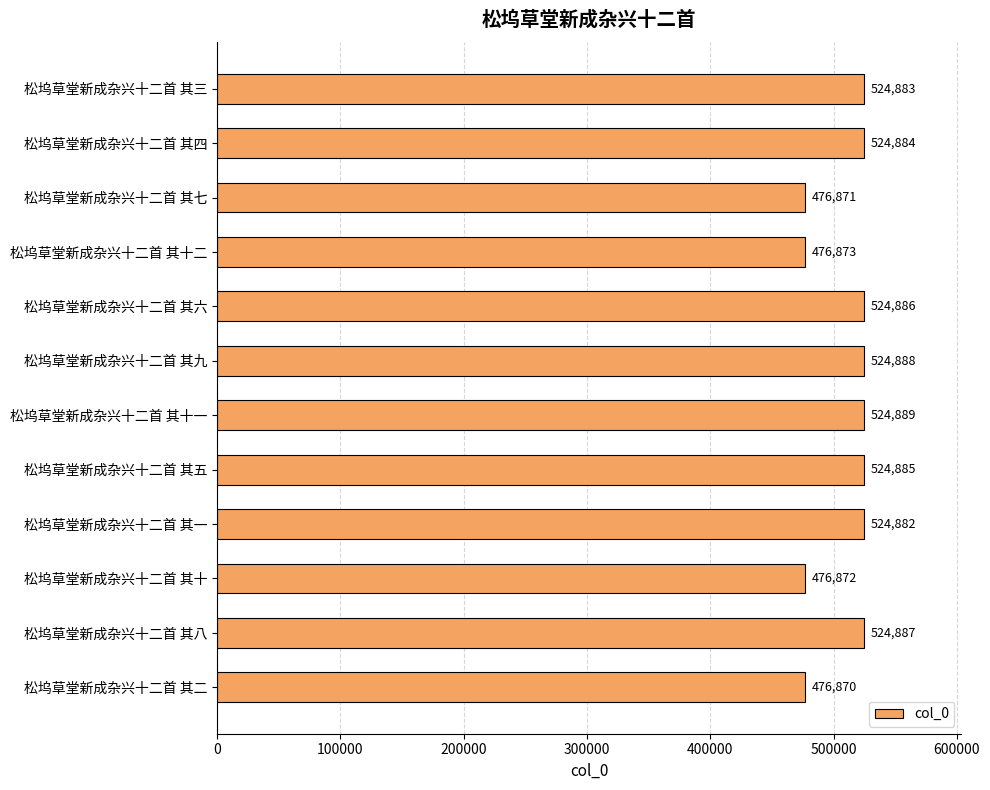

How many values are below 524884?

6